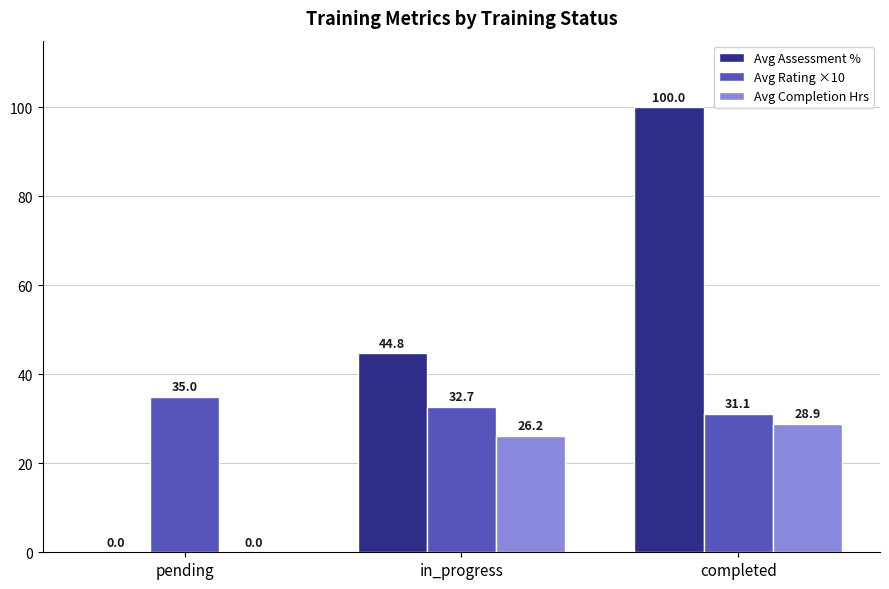

True or false: Avg Completion Hrs has a value of 28.9 at completed.

True